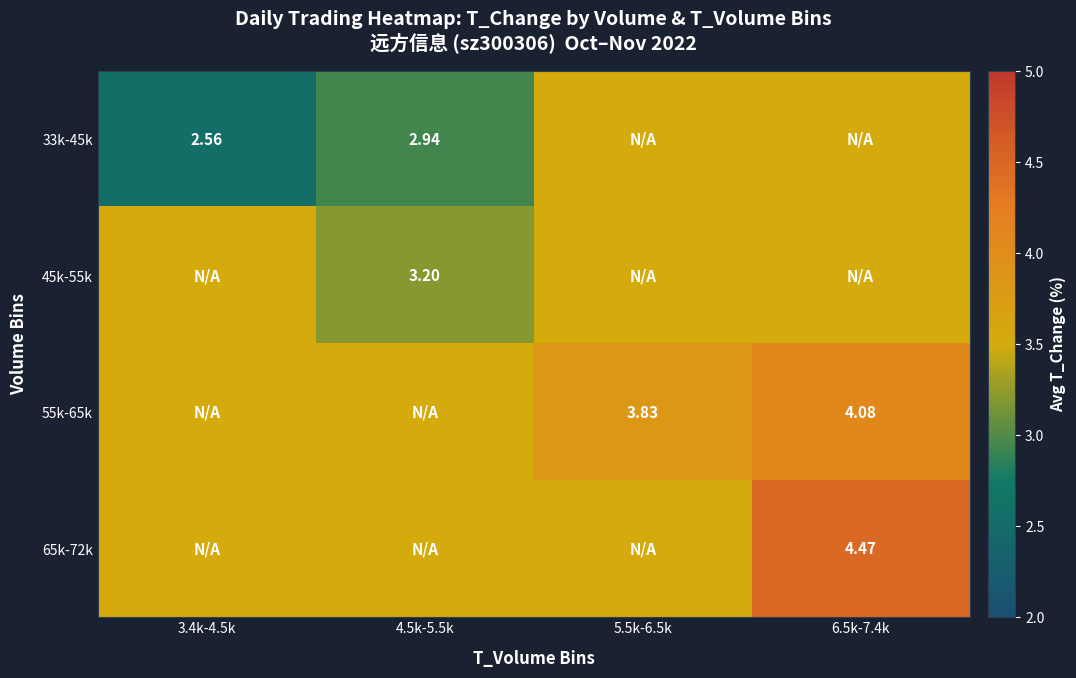

The 45k-55k series shows 4.7 at 4.5k-5.5k. True or false?

False